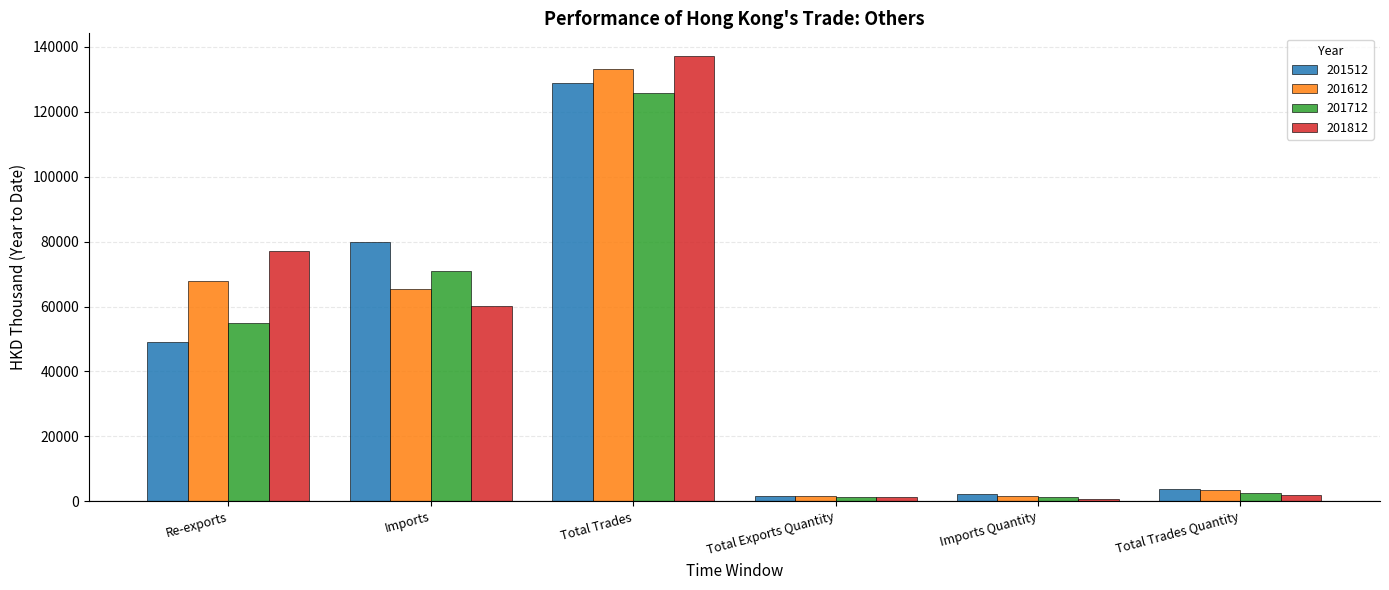

List the series in order of their overall mean, highest first.

201812, 201612, 201512, 201712